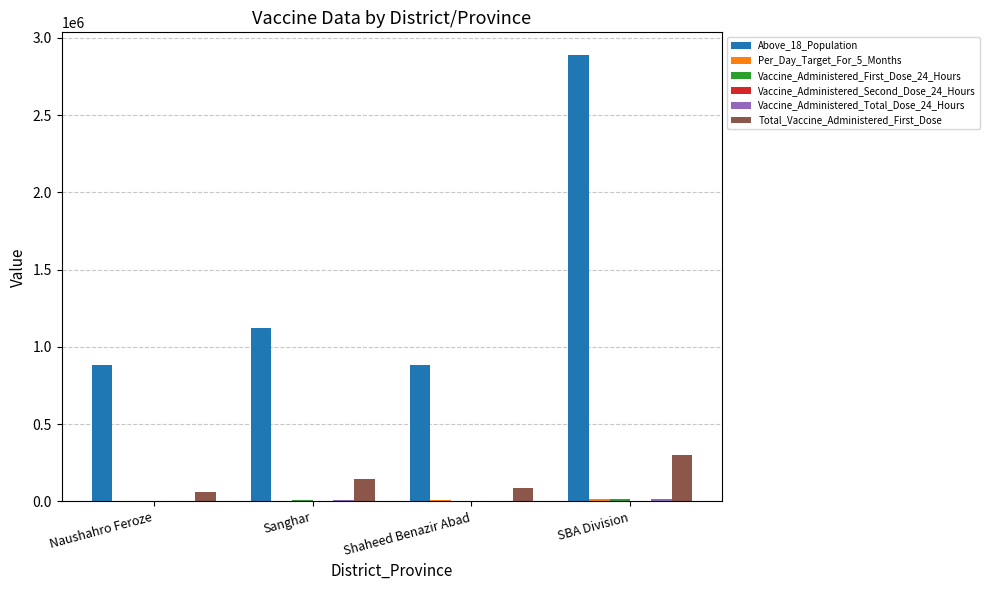

Which series has the largest total across all categories?

Above_18_Population